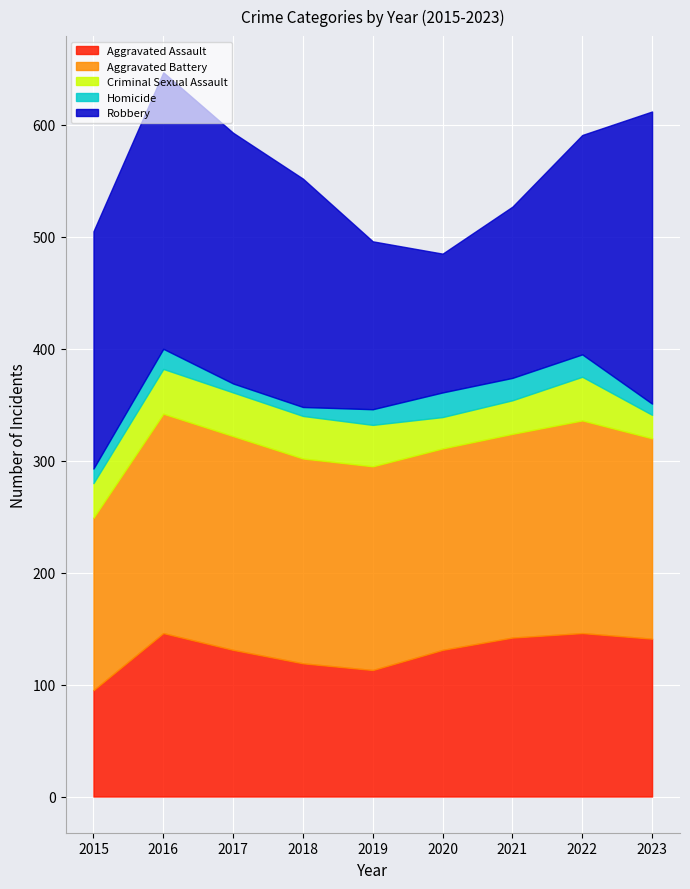

Is the value of Aggravated Battery at 2015 greater than the value of Criminal Sexual Assault at 2019?

Yes